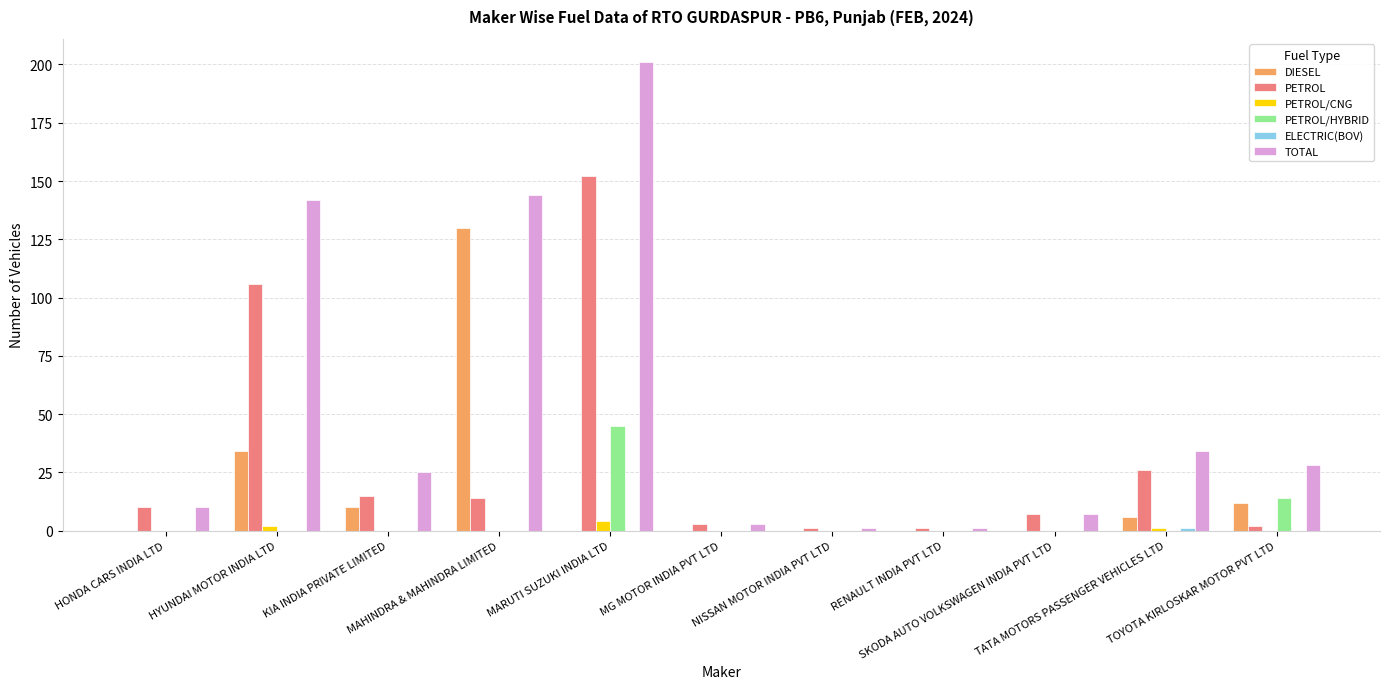

What is the greatest value displayed?

201